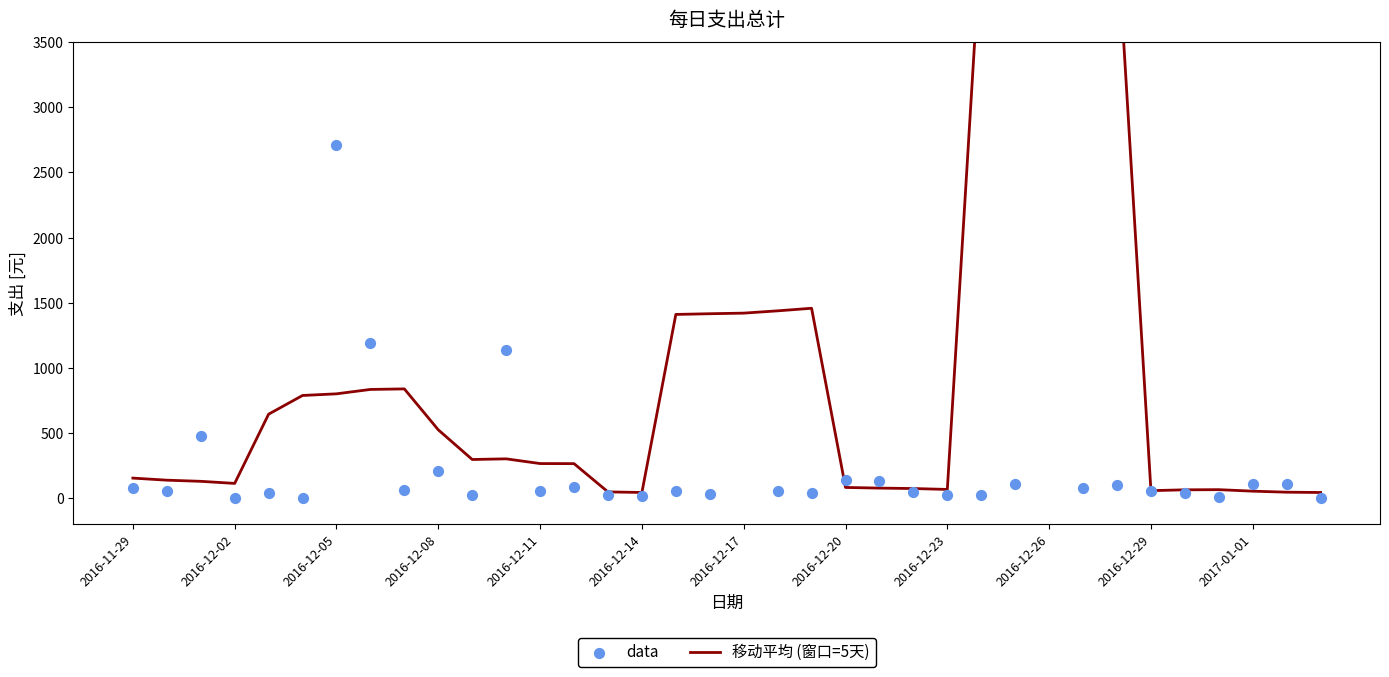

What are all the series names shown in the legend?

移动平均 (窗口=5天), data